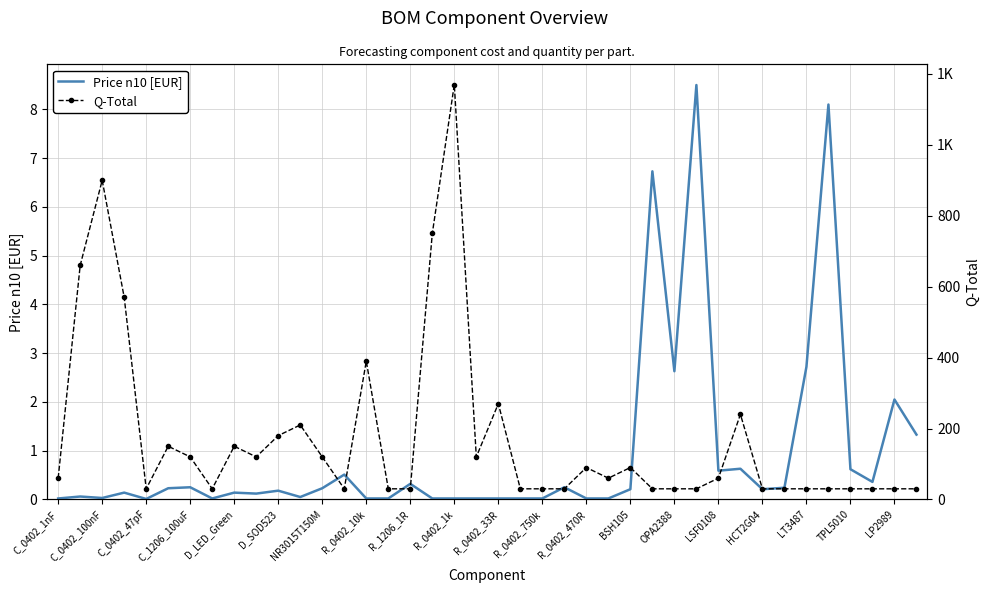

The Price n10 [EUR] series shows 0.2 at D_SOD523. True or false?

True